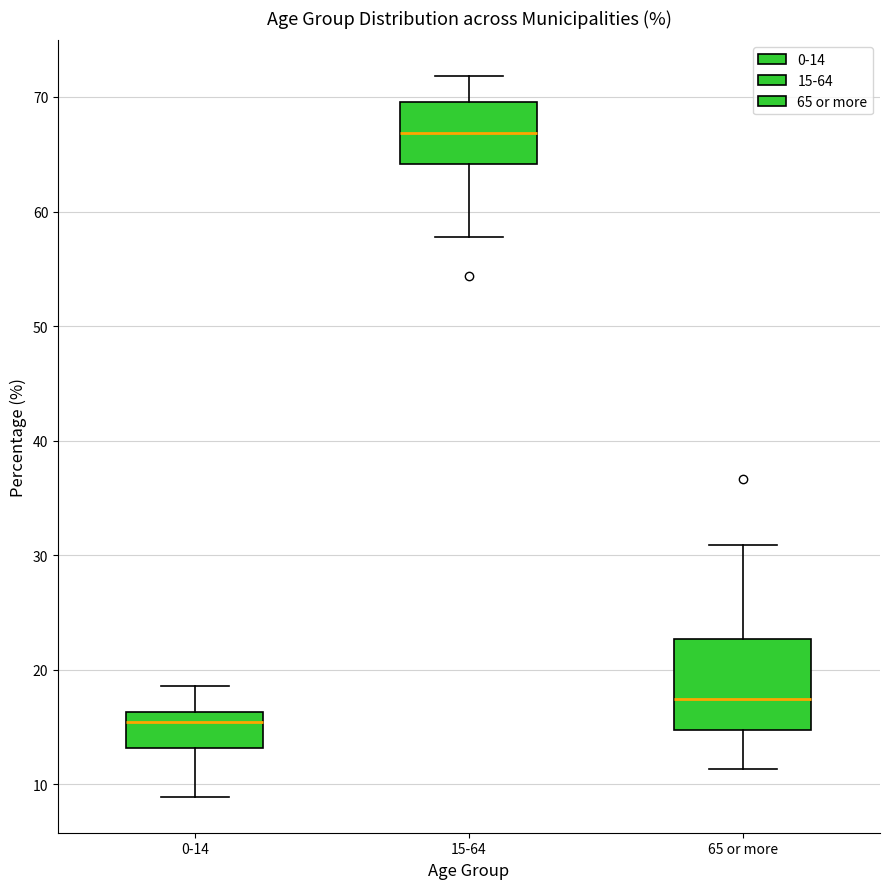

Comparing the boxes themselves (not the whiskers), which one is the tallest?

65 or more